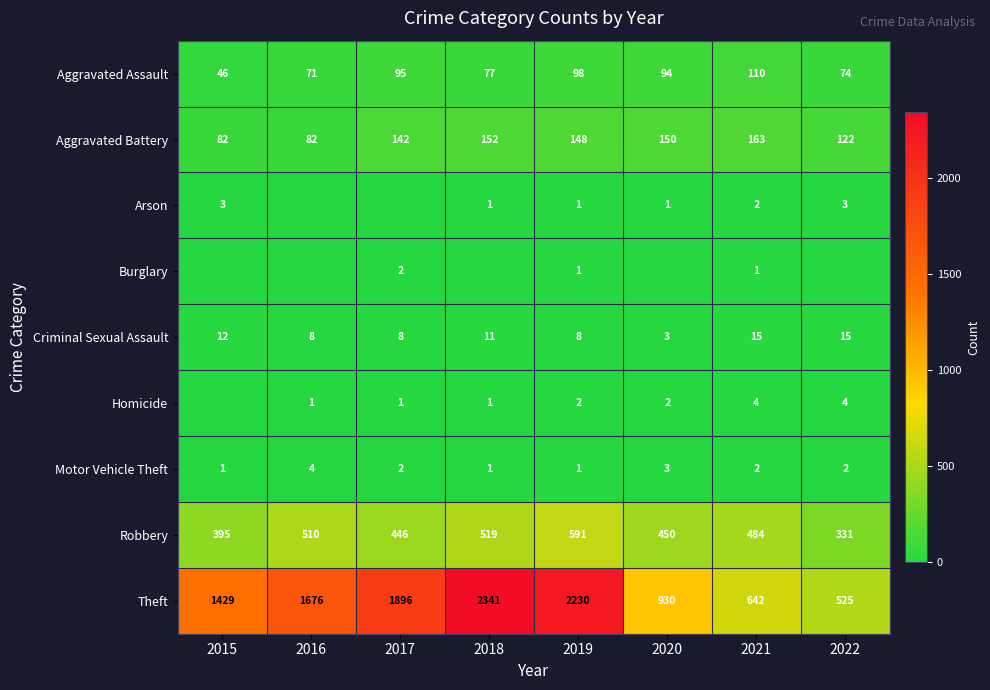

What is the sum of the Theft values at 2021 and 2016?

2318